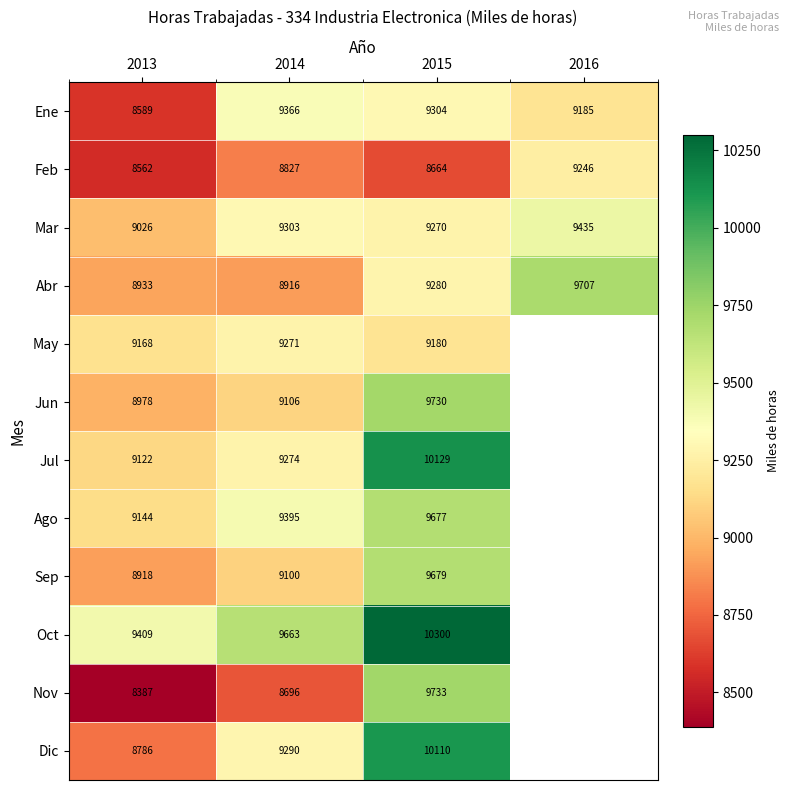

At which label is Feb closest to 8904?

2014